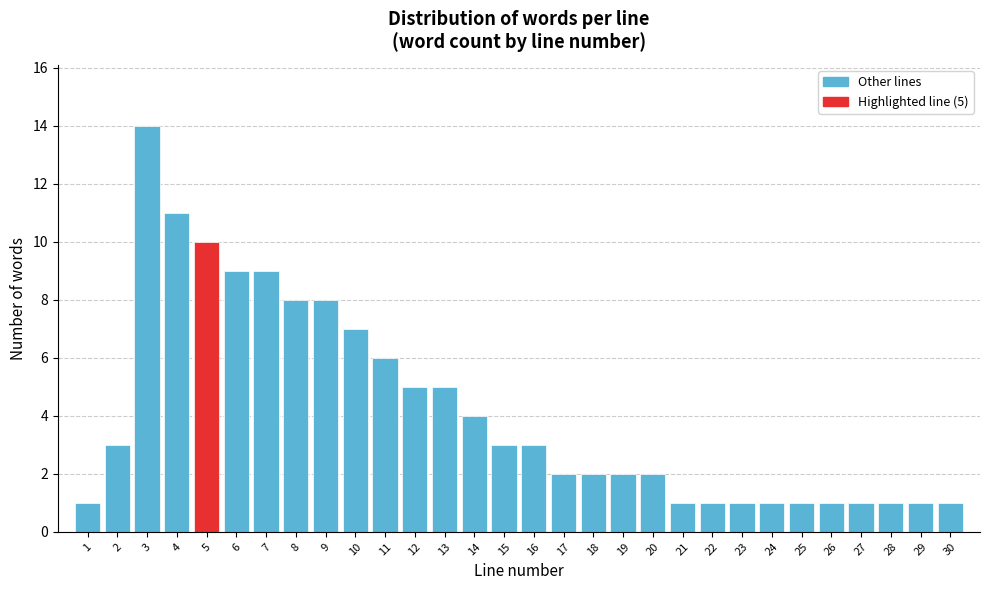

Reading left to right, what are all the values shown in this chart?

1	3	14	11	10	9	9	8	8	7	6	5	5	4	3	3	2	2	2	2	1	1	1	1	1	1	1	1	1	1